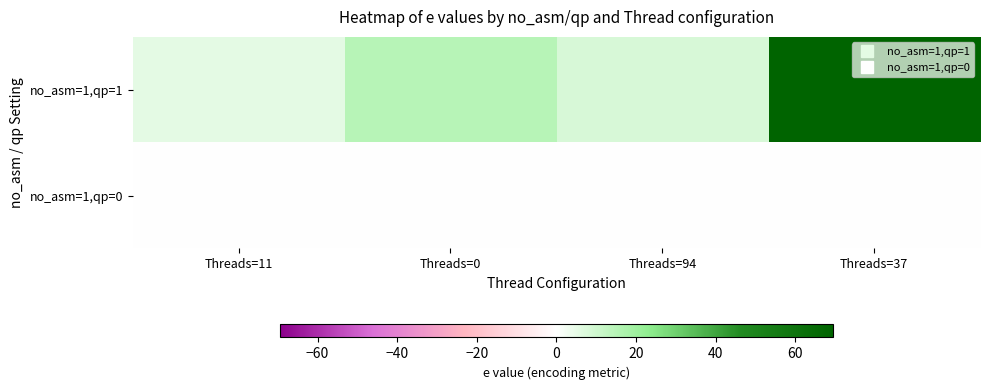

How many categories are shown in the chart?

4